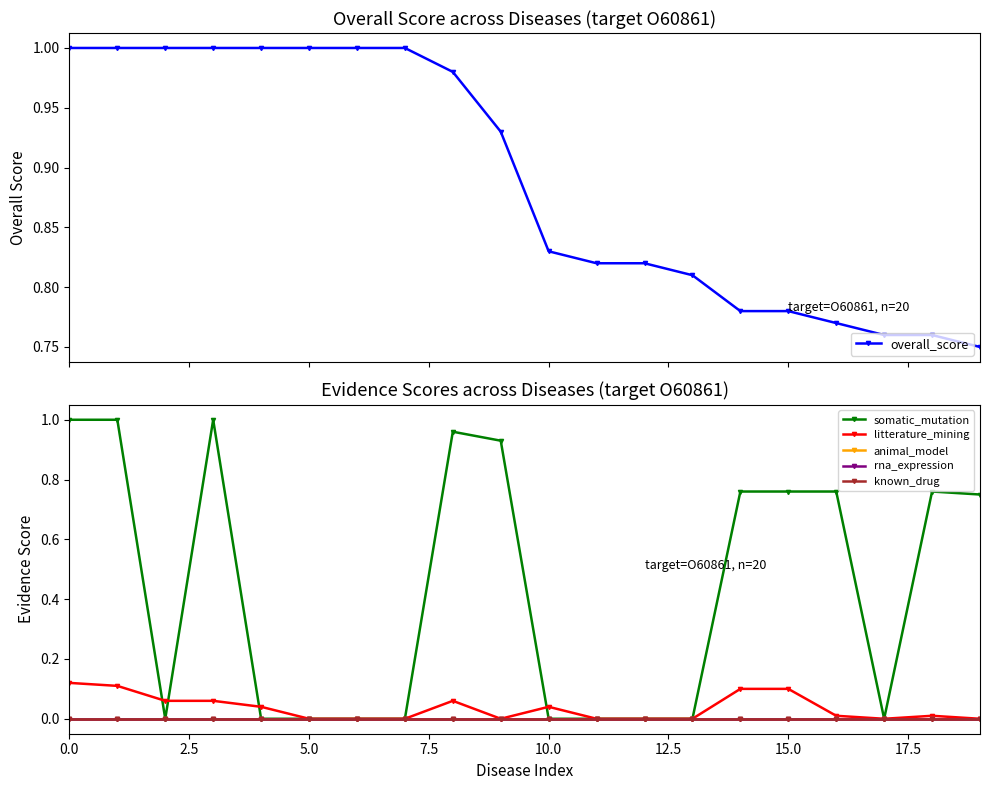

How many series are shown in this chart?

6